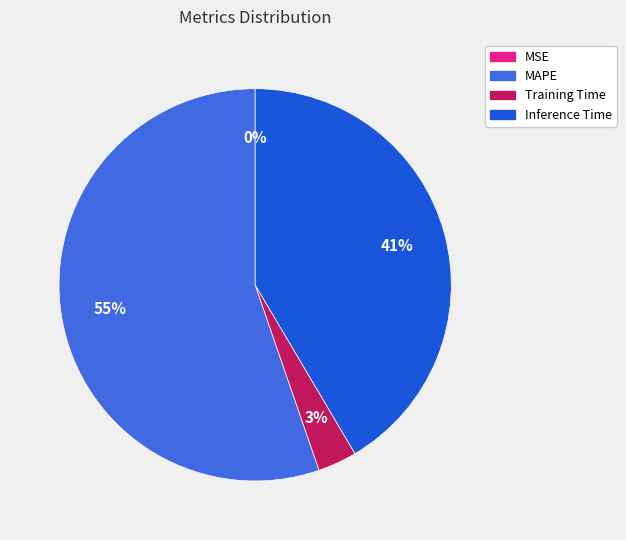

Which category accounts for the majority?

MAPE